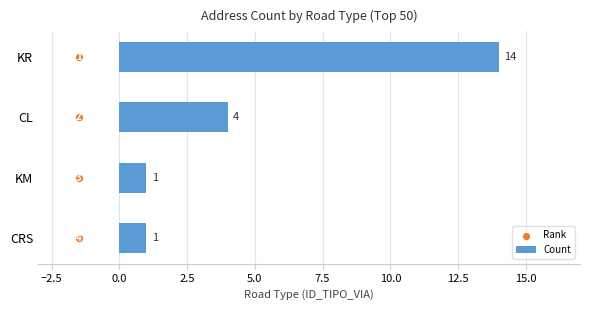

What are all the series names shown in the legend?

Count, Rank